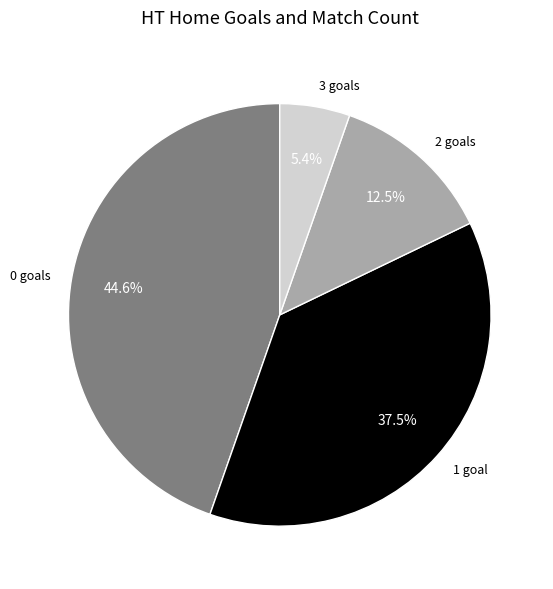

To the nearest percent, what is the average slice percentage?

25%